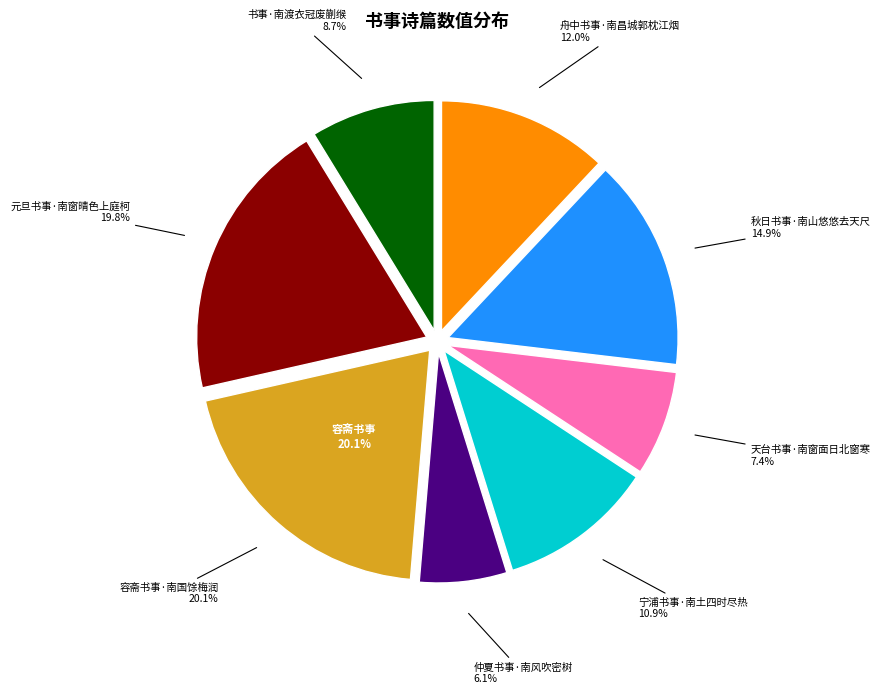

Count the number of slices in the pie.

8